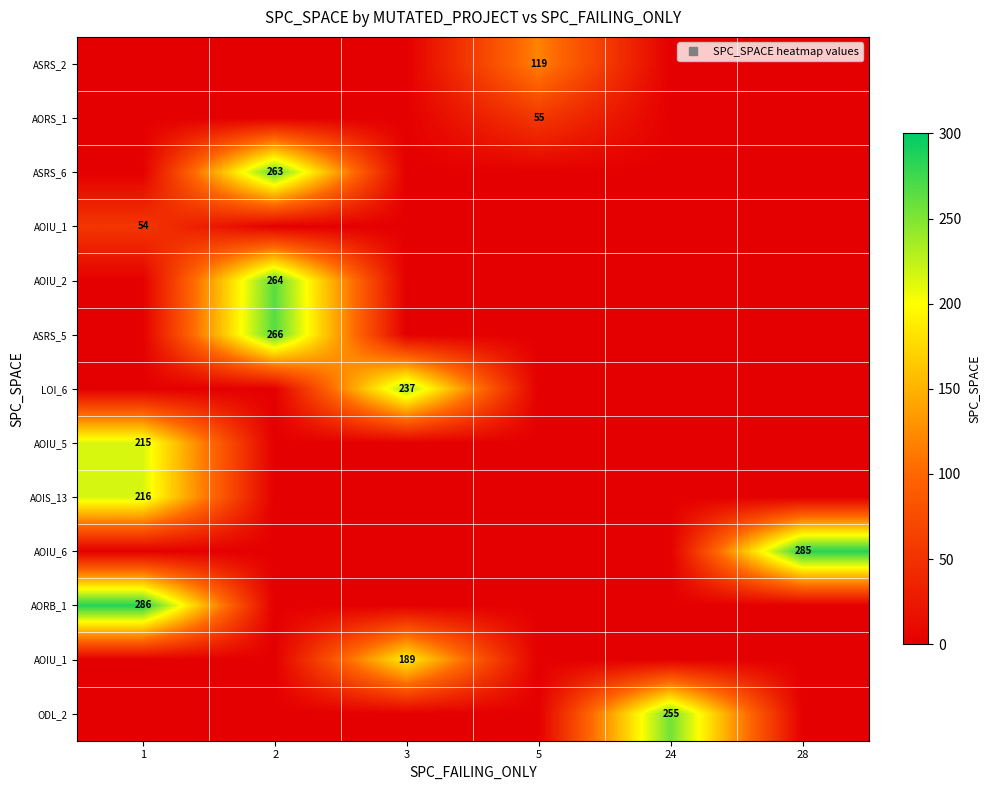

What is the spread (max minus min) of values at 3?

237